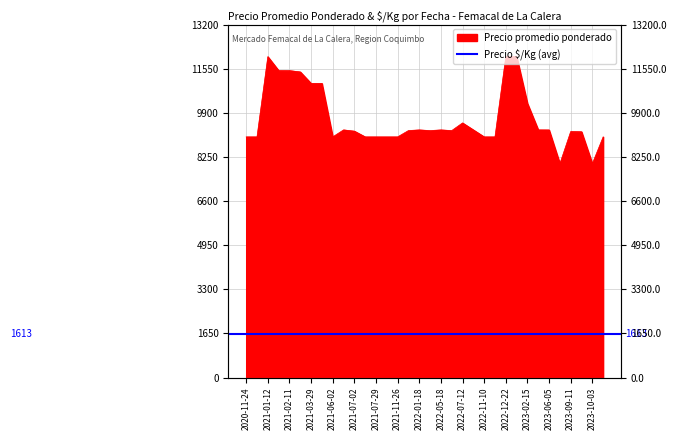

Between 2023-01-10 and 2023-10-04, which is larger?

2023-01-10